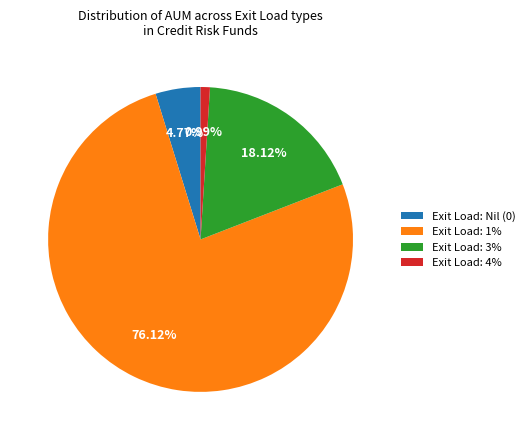

Count the number of slices in the pie.

4